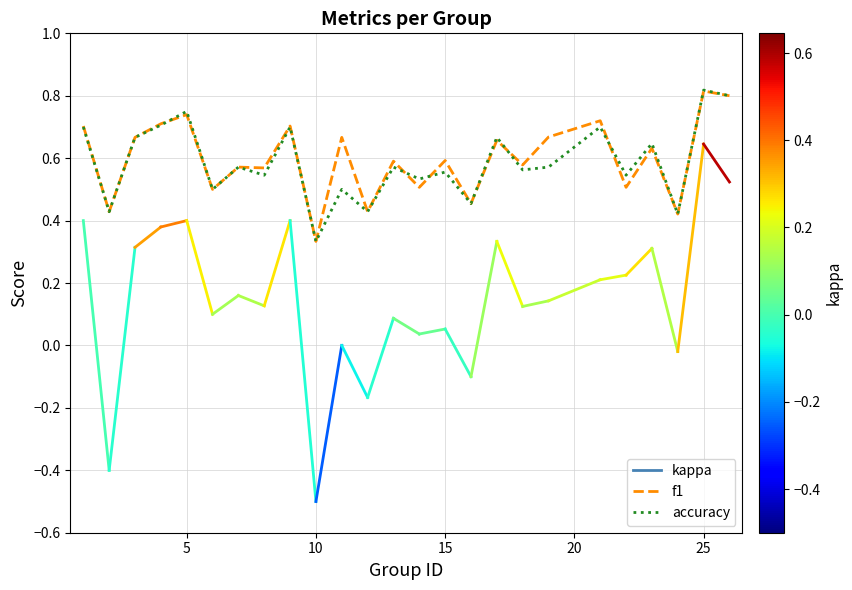

How many lines are shown in the chart?

2